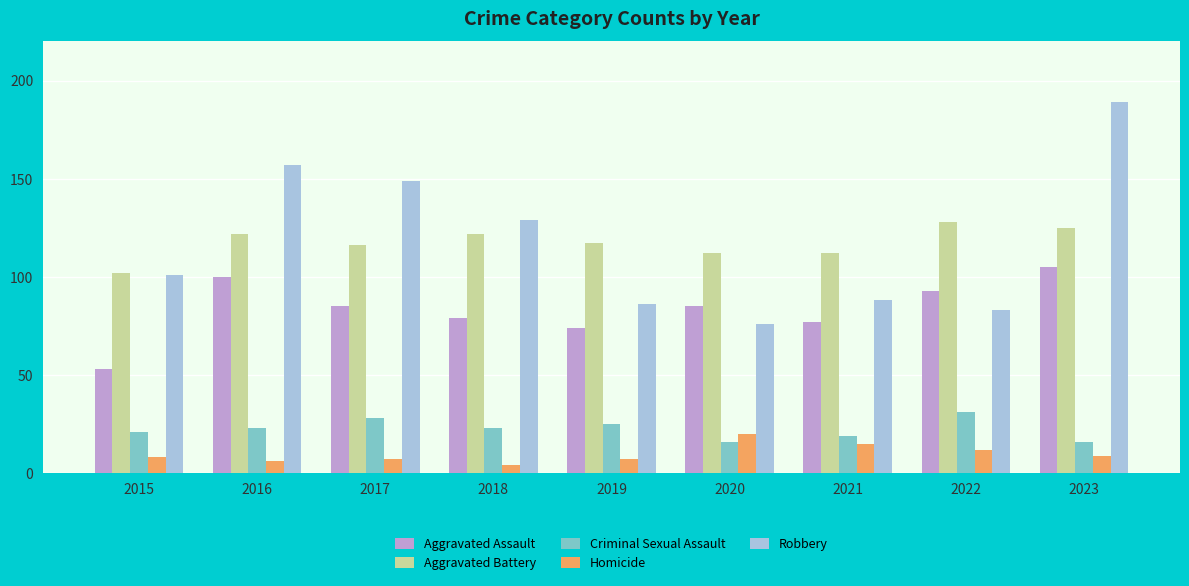

Does the chart contain stacked bars?

No